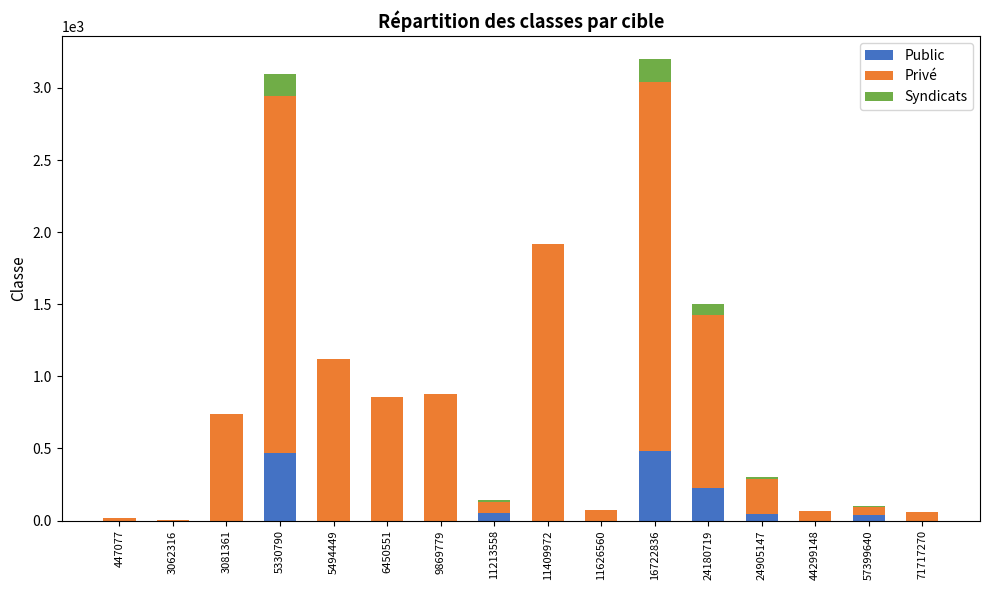

What is the total value across all series at 16722836?

3200.0